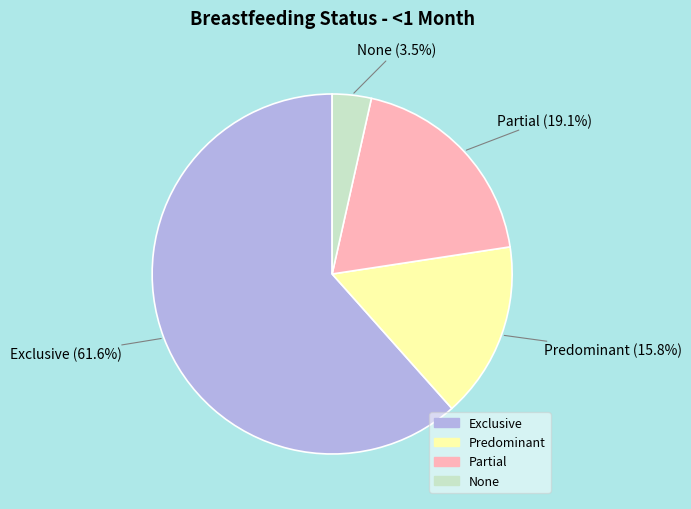

Which category accounts for the majority?

Exclusive